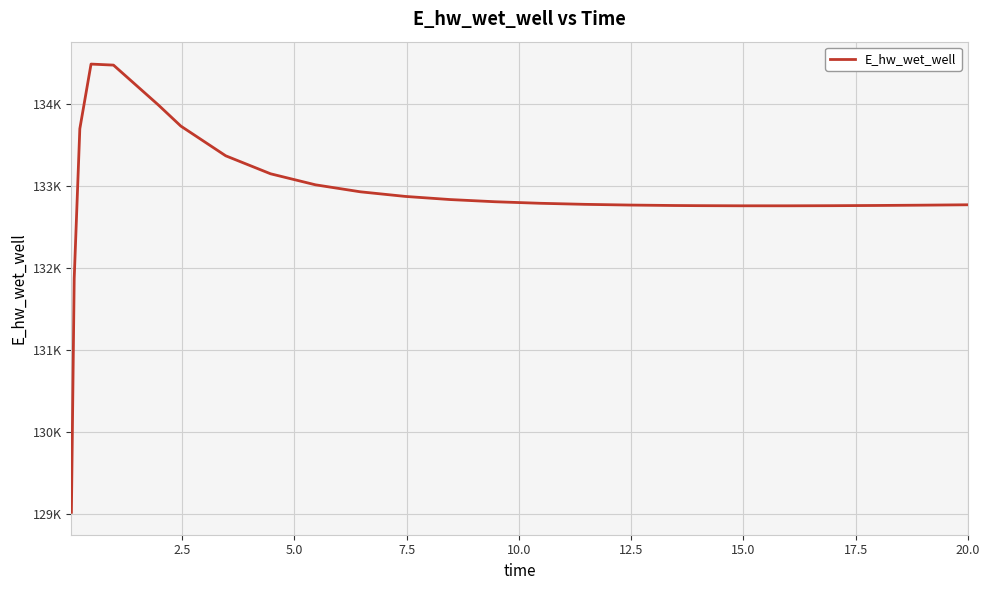

What is the smallest value displayed?

129015.7